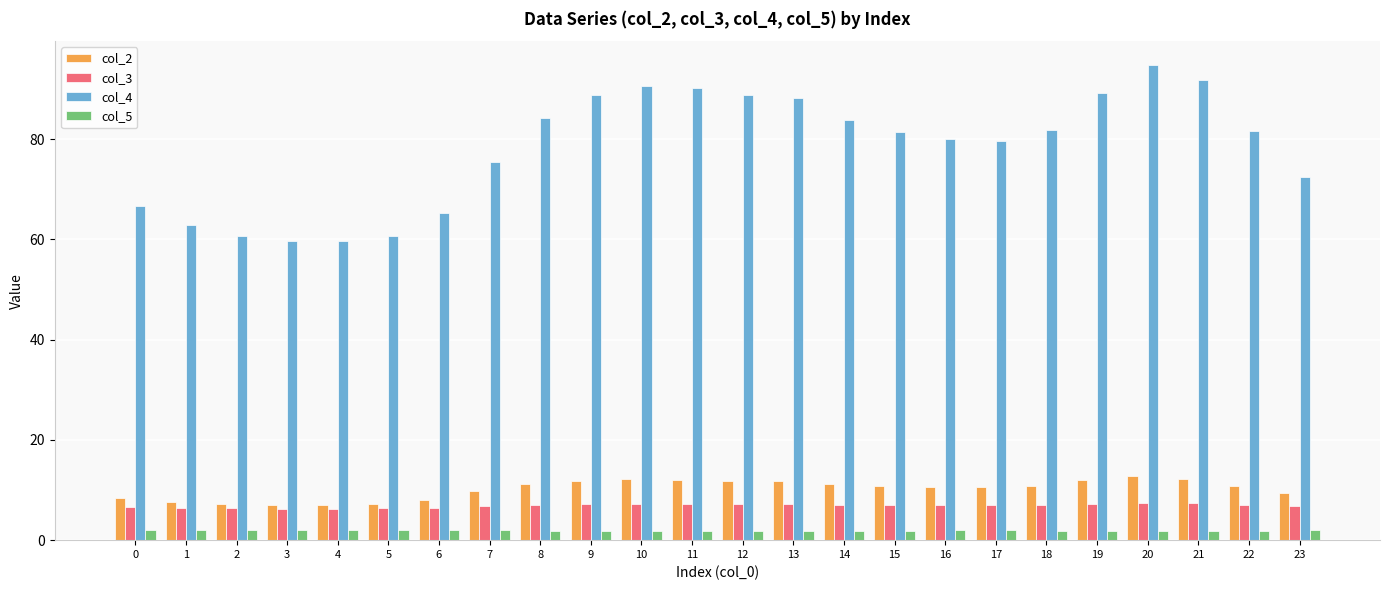

Is it true that col_3 equals 7.3 at 11?

True